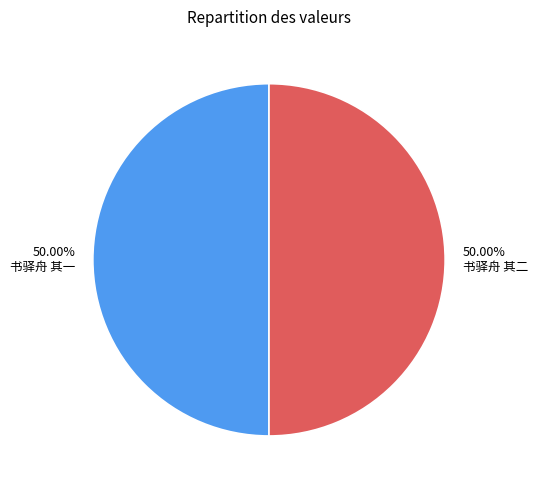

Combined, do 50.00% 书驿舟 其二 and 50.00% 书驿舟 其一 account for over 50%?

Yes